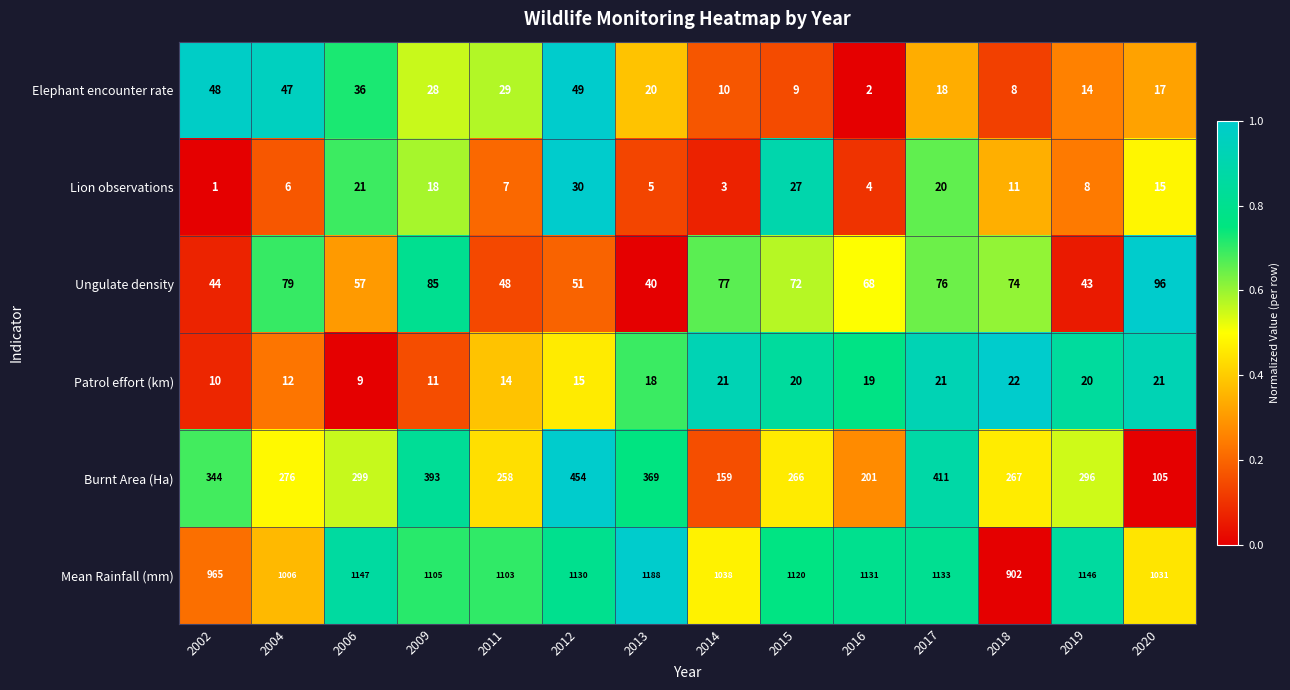

The value of Burnt Area (Ha) at 2015 is 380. True or false?

False